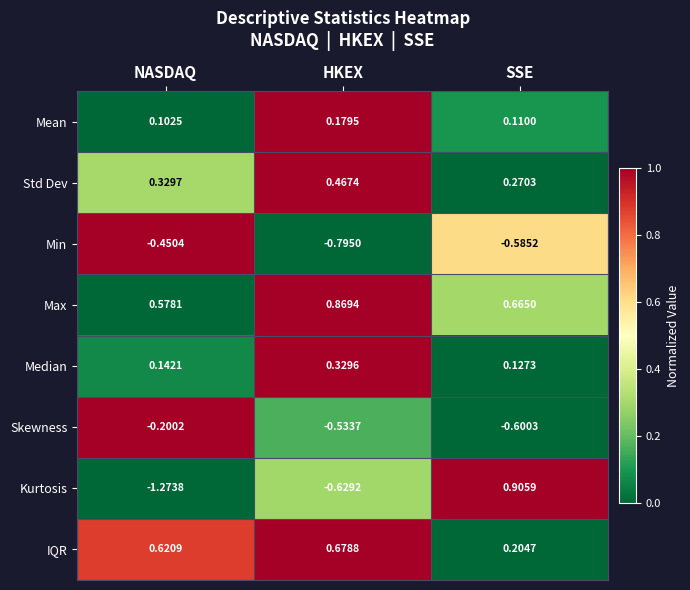

At which category is the sum across all series the highest?

SSE